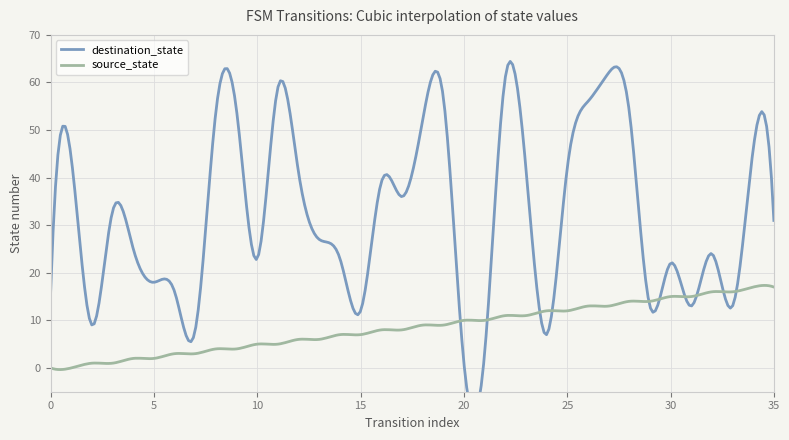

True or false: source_state has a value of 6 at 21.

False